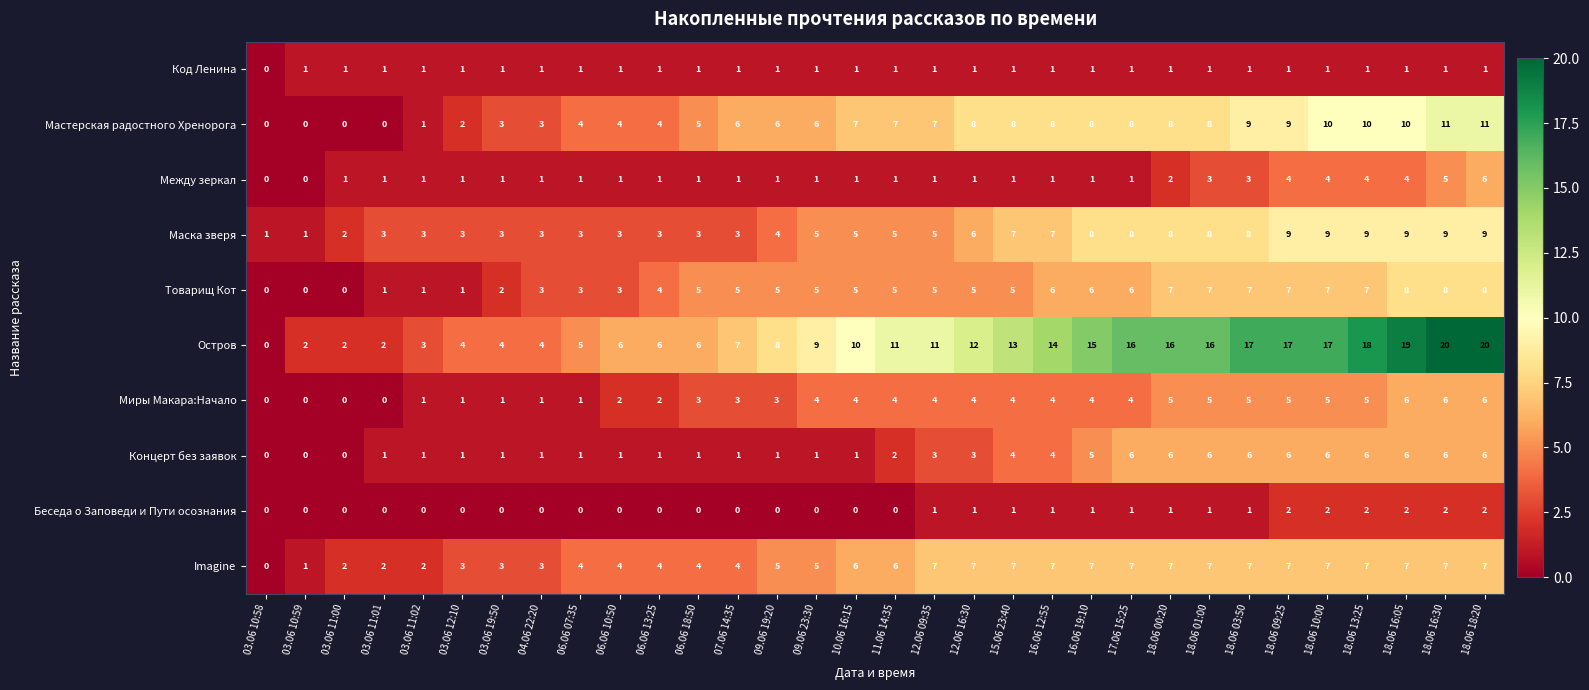

Count the Товарищ Кот values in the range 3 to 7.

22